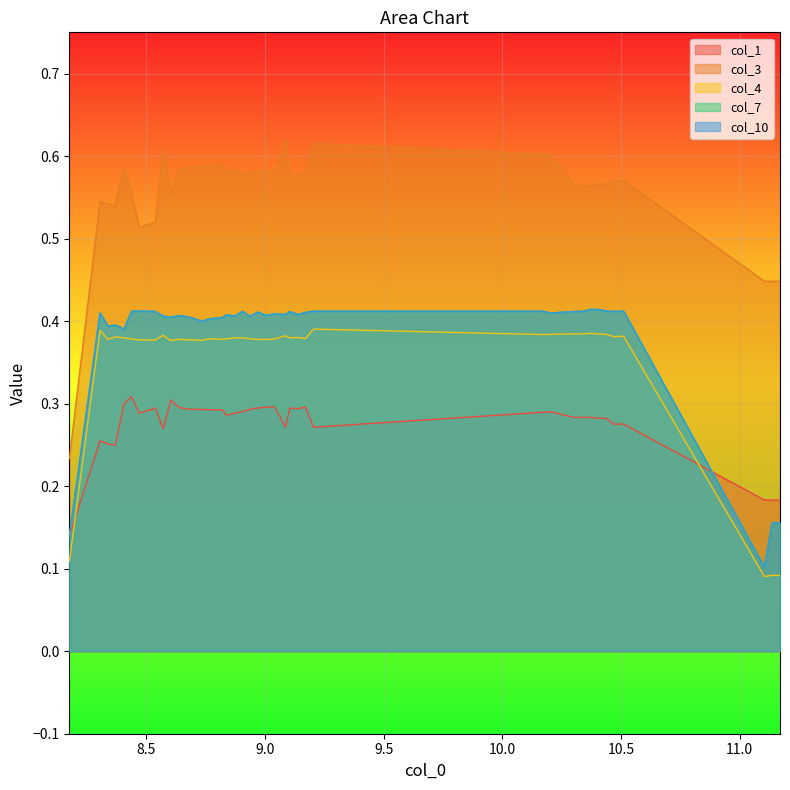

True or false: col_3 and col_1 intersect in this chart.

False